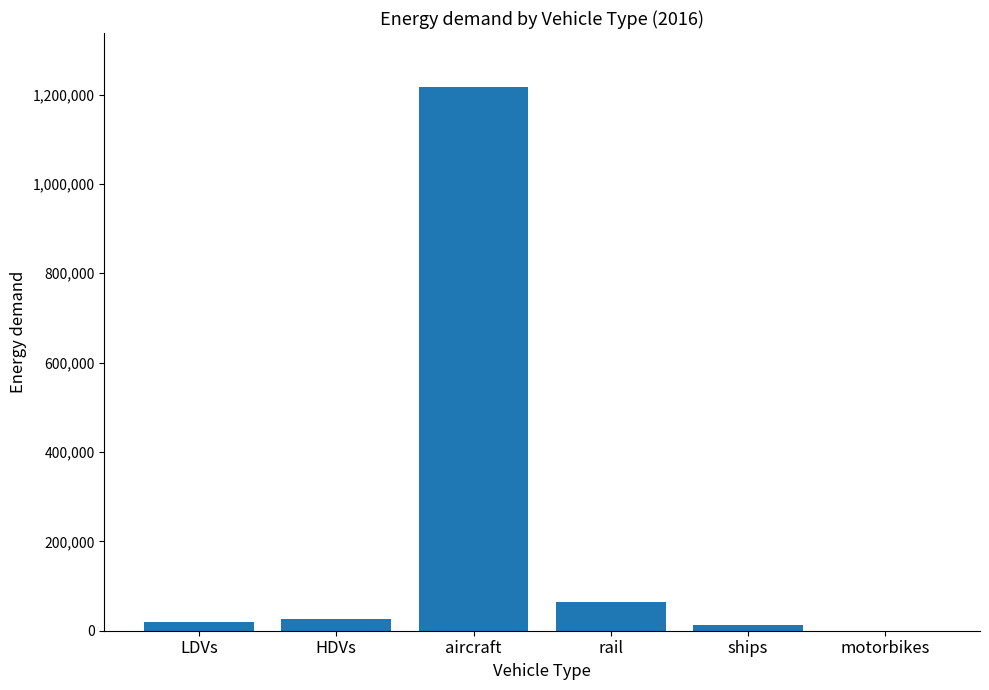

Approximately how many times larger is the value at HDVs compared to LDVs?

1.3